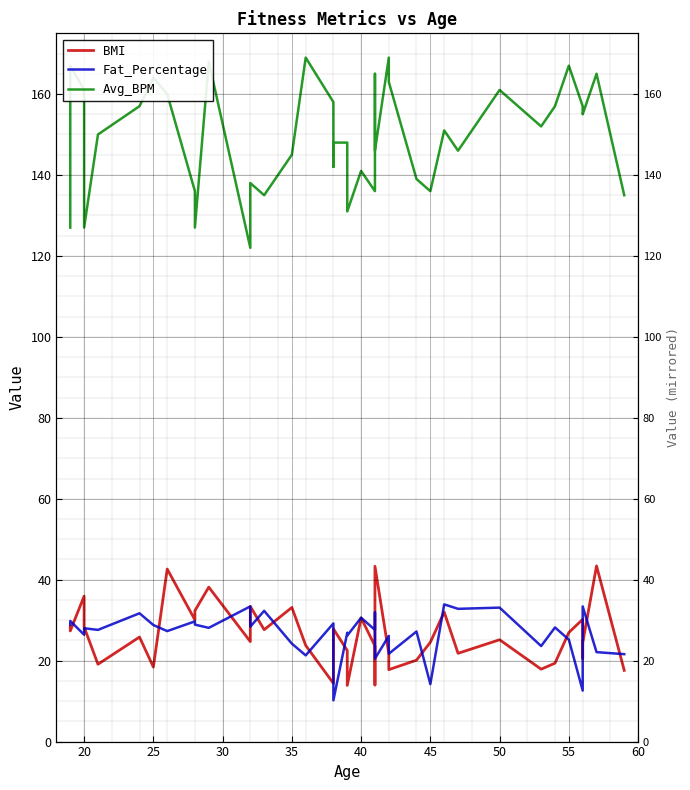

What is the greatest value displayed?

169.0